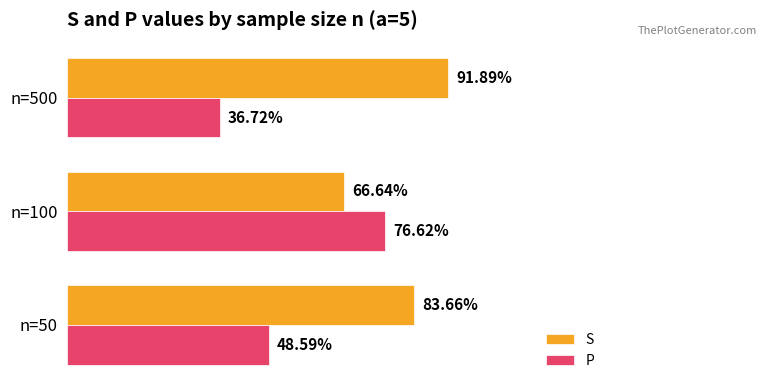

List the series in order of their overall mean, lowest first.

P, S